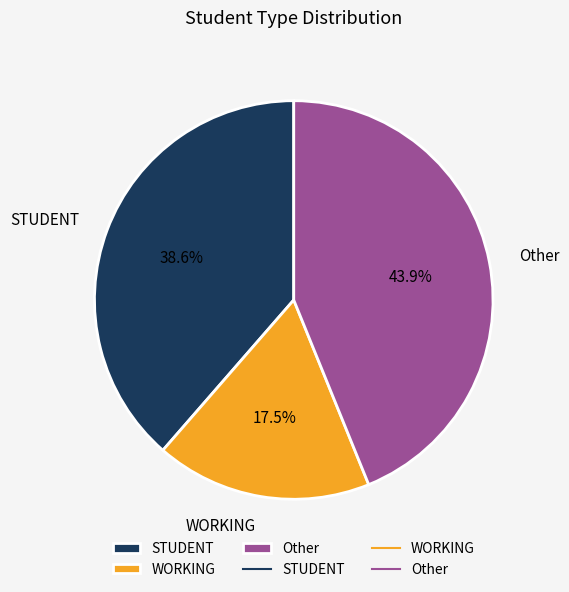

Combined, what portion of the pie is STUDENT and Other?

82.5%